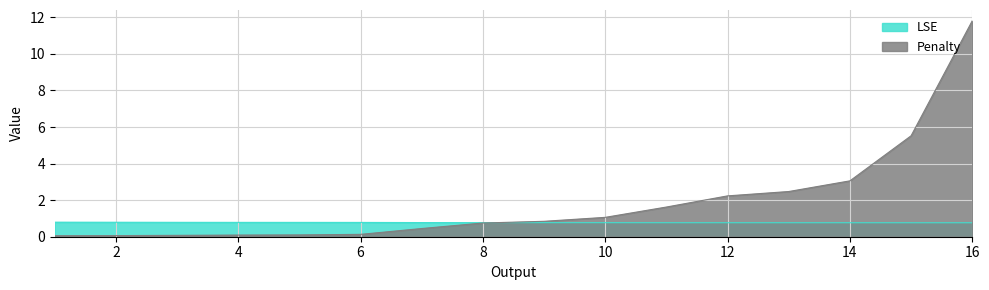

Which category has the highest value across all series?

16